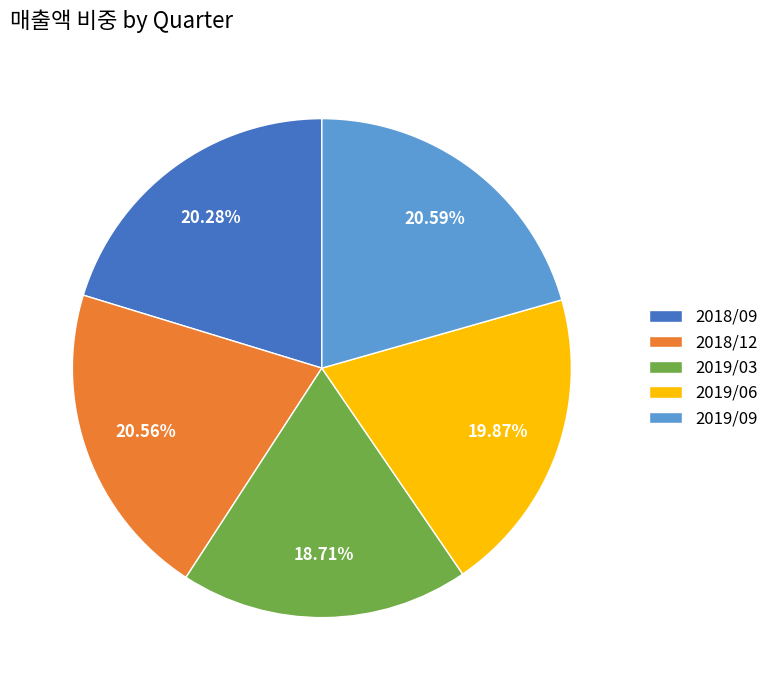

Does any single category account for the majority?

No